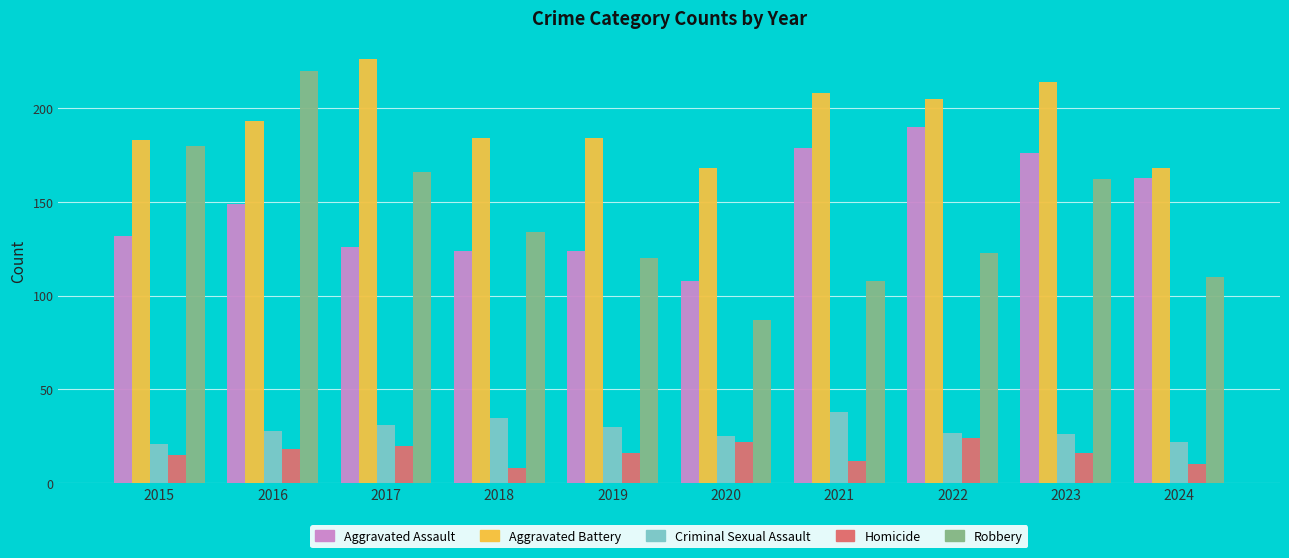

Reading left to right, transcribe all the data shown in this chart.

Aggravated Assault: 132	149	126	124	124	108	179	190	176	163
Aggravated Battery: 183	193	226	184	184	168	208	205	214	168
Criminal Sexual Assault: 21	28	31	35	30	25	38	27	26	22
Homicide: 15	18	20	8	16	22	12	24	16	10
Robbery: 180	220	166	134	120	87	108	123	162	110